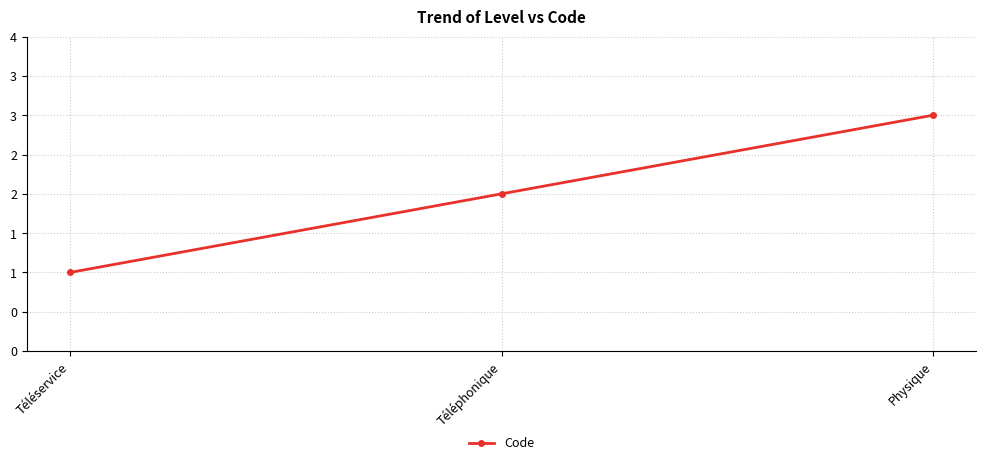

What is the sum of the values at Physique and Téléphonique?

5